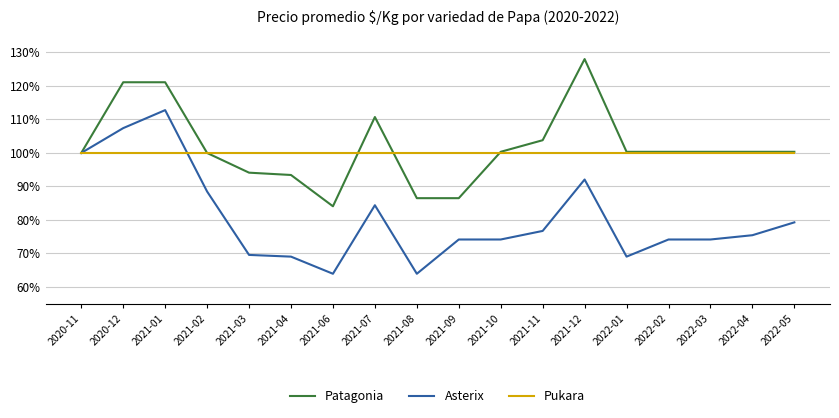

Rank the series at 2020-12 from lowest to highest value.

Pukara, Asterix, Patagonia